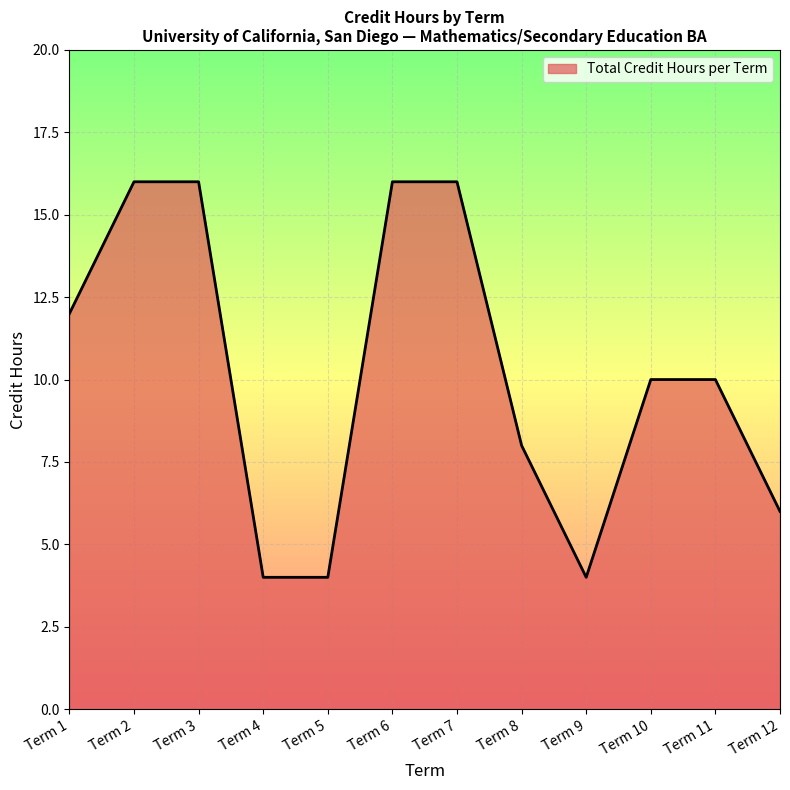

What is the change in value from Term 1 to Term 8?

-4